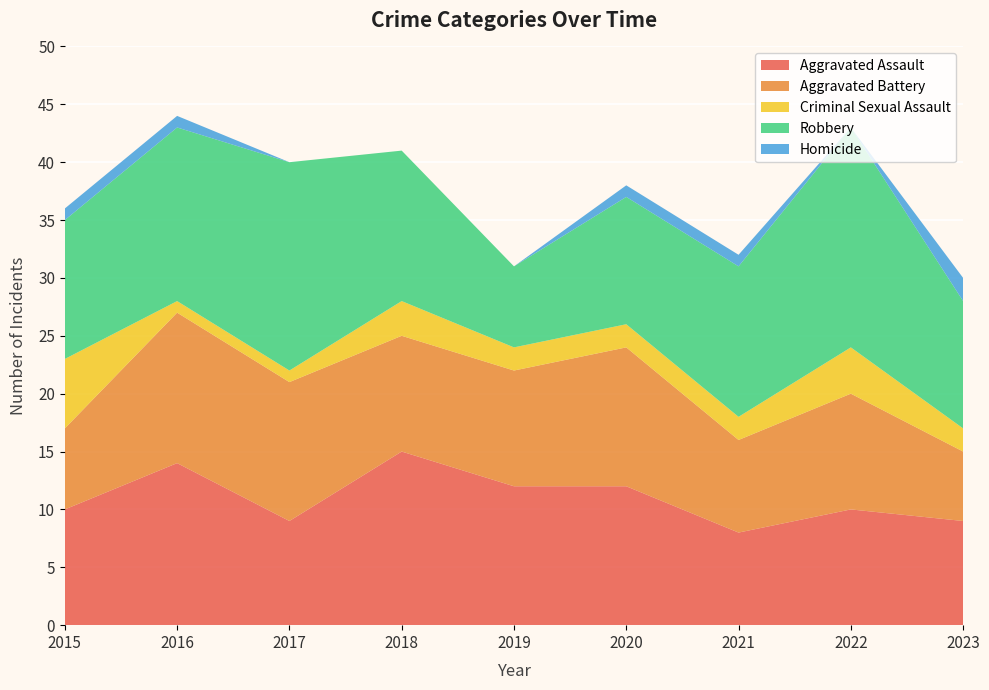

Reading left to right, list all the values displayed in this chart.

Aggravated Assault: 2015=10	2016=14	2017=9	2018=15	2019=12	2020=12	2021=8	2022=10	2023=9
Aggravated Battery: 2015=7	2016=13	2017=12	2018=10	2019=10	2020=12	2021=8	2022=10	2023=6
Criminal Sexual Assault: 2015=6	2016=1	2017=1	2018=3	2019=2	2020=2	2021=2	2022=4	2023=2
Robbery: 2015=12	2016=15	2017=18	2018=13	2019=7	2020=11	2021=13	2022=19	2023=11
Homicide: 2015=1	2016=1	2017=0	2018=0	2019=0	2020=1	2021=1	2022=0	2023=2